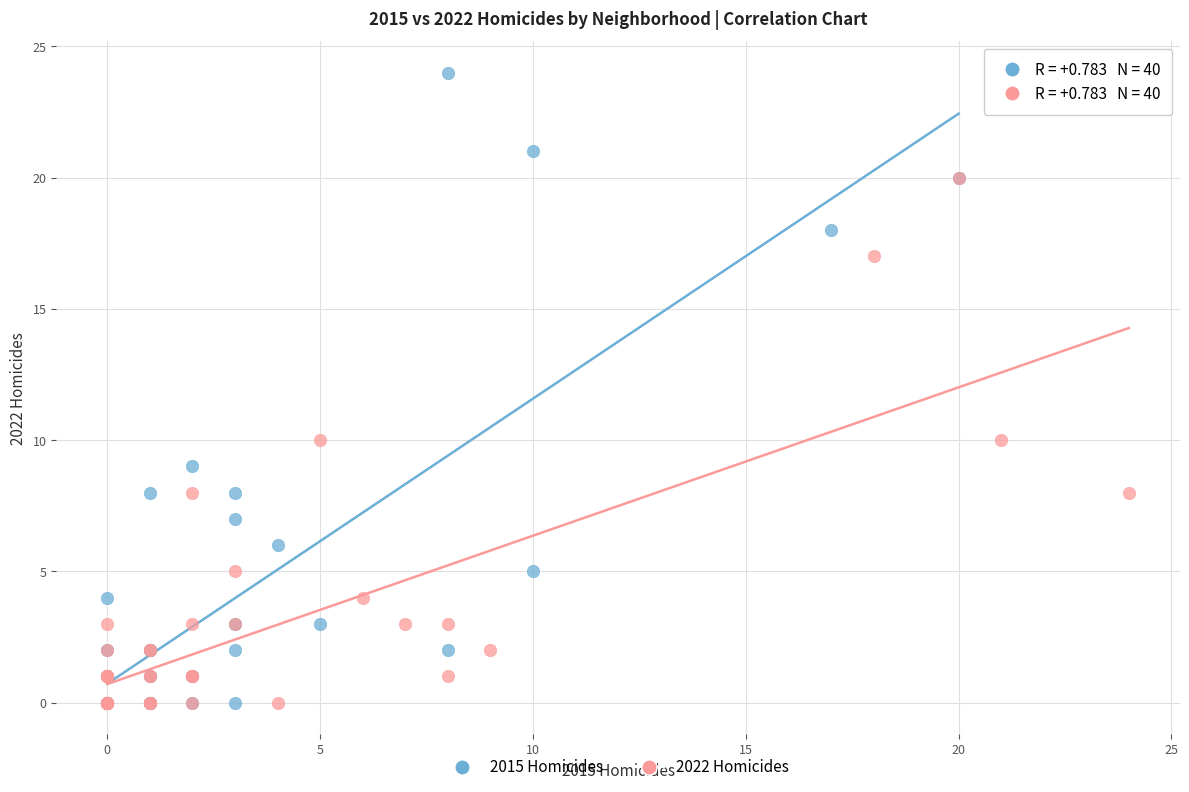

Which series contains the highest Y value?

2015 Homicides